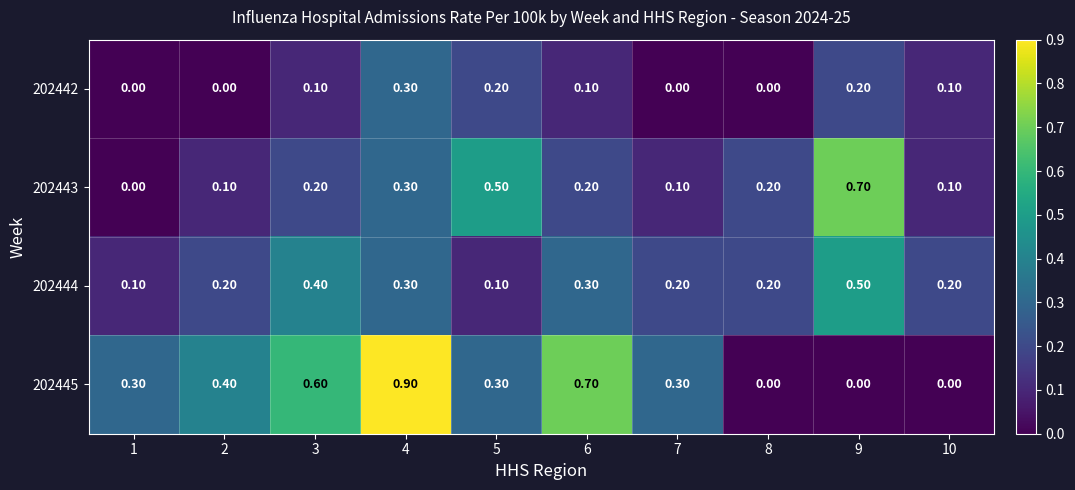

What is the spread (max minus min) of values at 9?

0.7